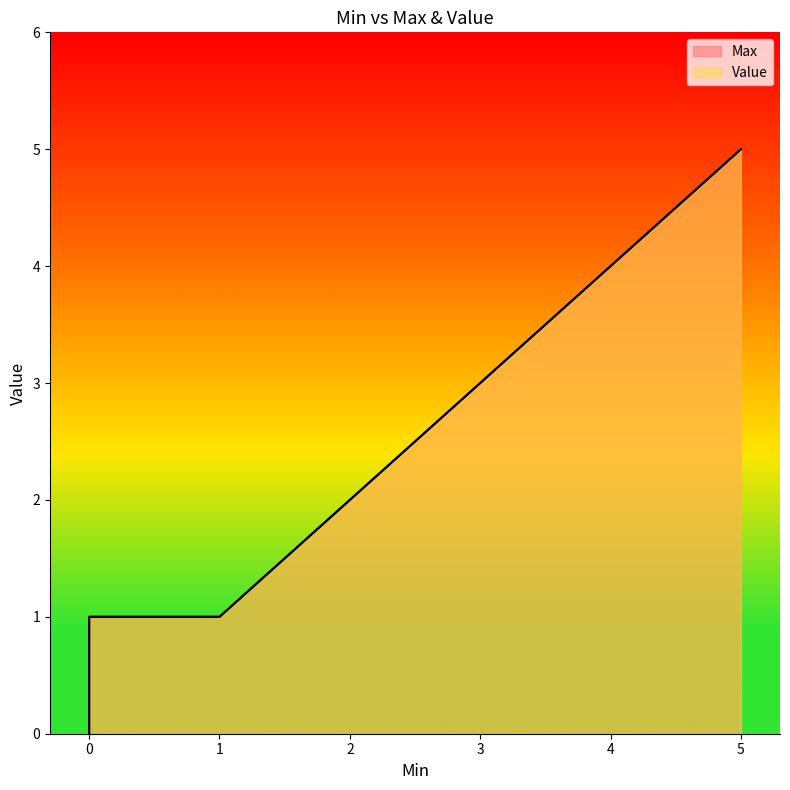

The Max series shows 5 at 5. True or false?

True